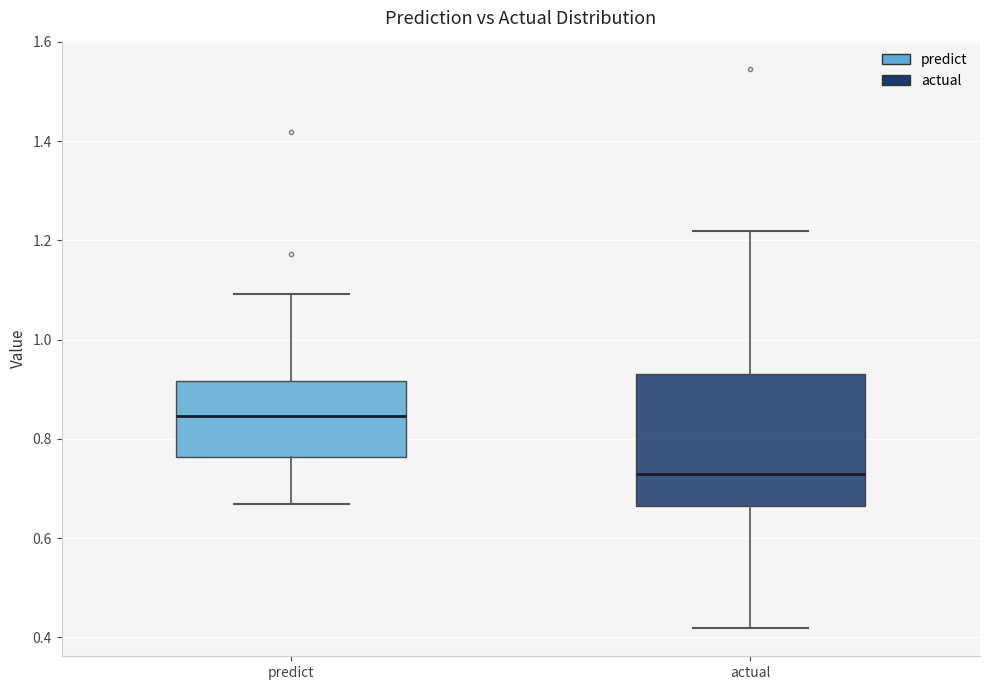

Reading left to right, read every box against the y-axis: the position of its median line, the range the box covers, and the ends of its whiskers. The values are not printed on the chart, so give them approximately, as read against the axis.

predict: median 0.84, box 0.76 to 0.92, whiskers 0.66 to 1.10
actual: median 0.72, box 0.66 to 0.94, whiskers 0.42 to 1.22